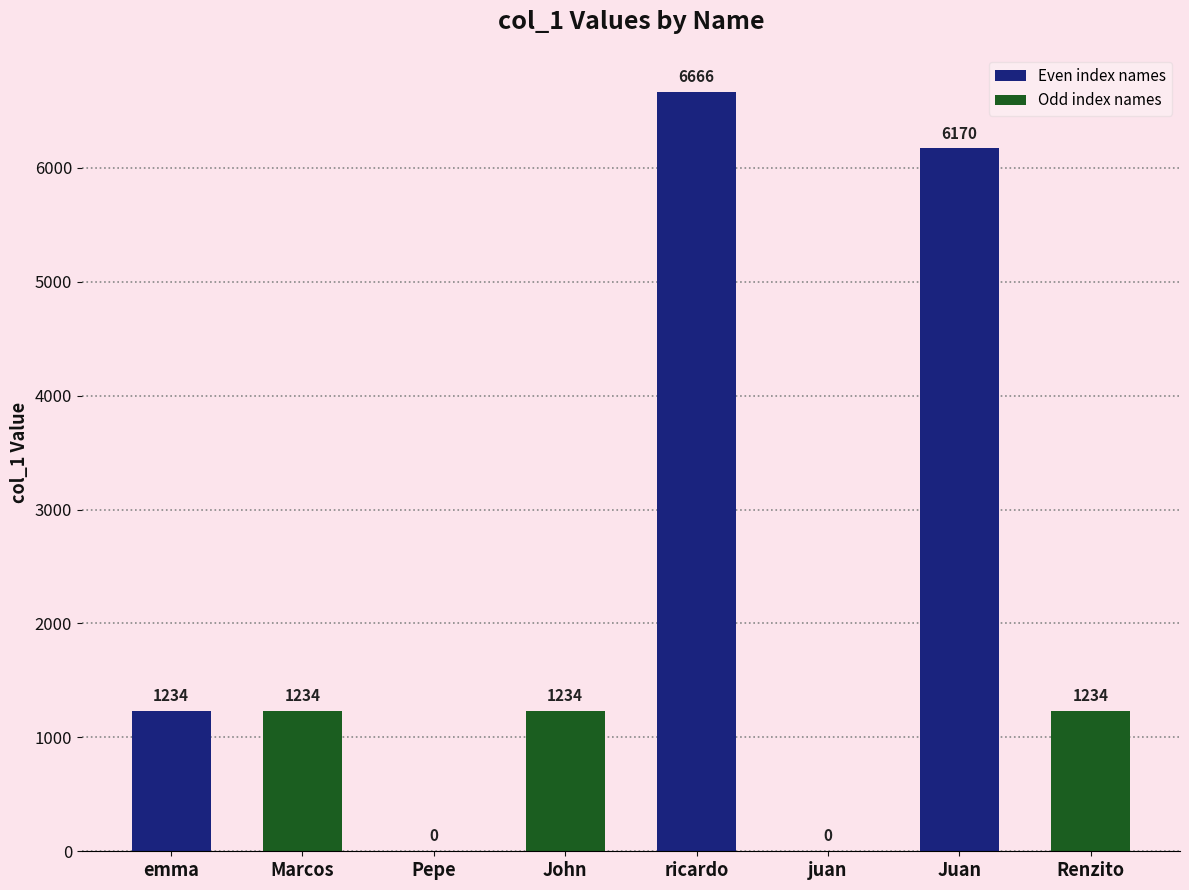

What is the sum of all values?

17772